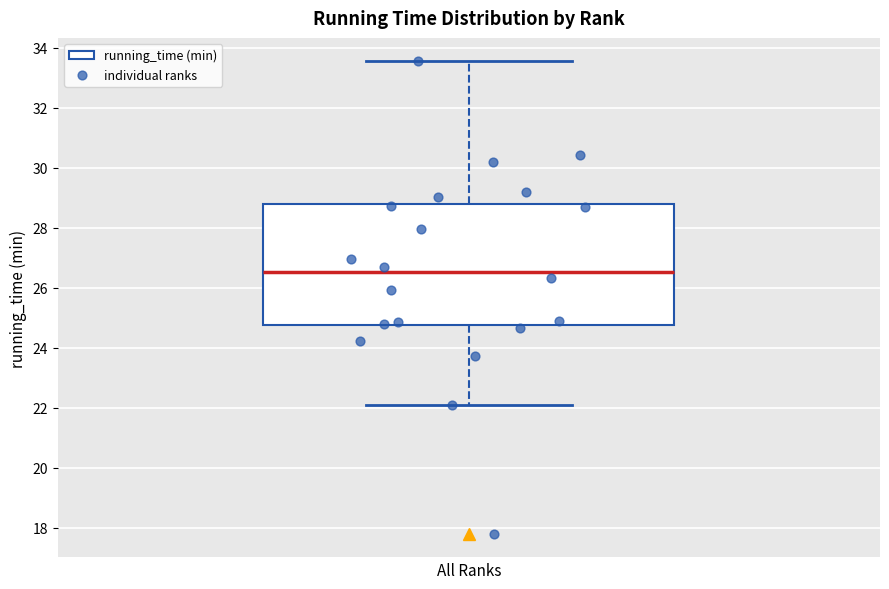

Transcribe this box plot: give where the median line is, the range the box spans, and where the two whiskers end, as read against the y-axis. The values are not printed on the chart, so give them approximately, as read against the axis.

median 26.6, box 24.8 to 28.8, whiskers 22.2 to 33.6